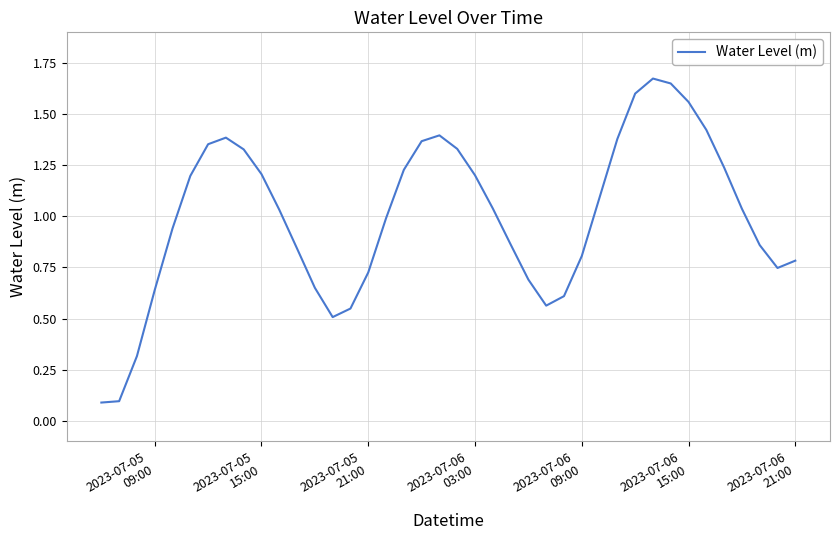

How many lines are shown in the chart?

1